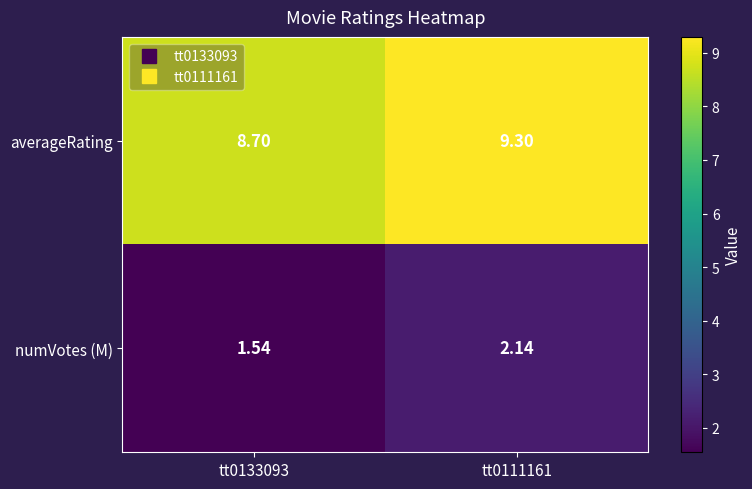

Rank the series by their average value, from highest to lowest.

averageRating, numVotes (M)